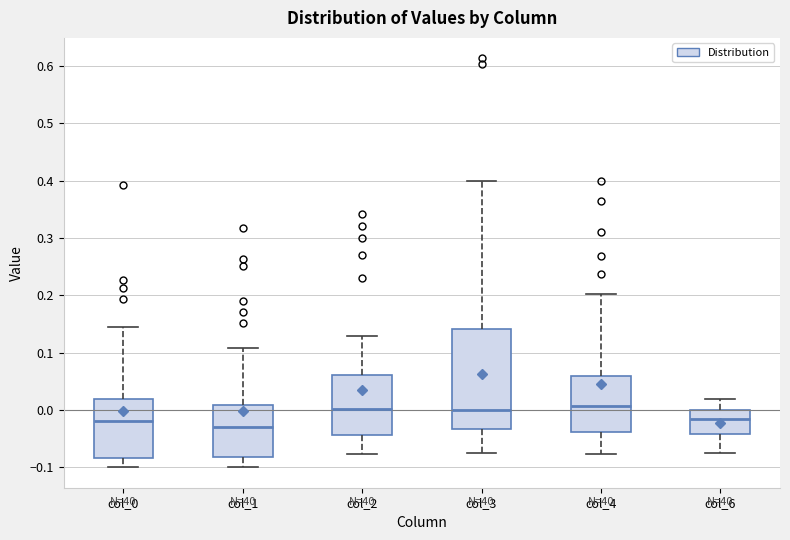

Reading left to right, read every box against the y-axis: the position of its median line, the range the box covers, and the ends of its whiskers. The values are not printed on the chart, so give them approximately, as read against the axis.

col_0: median -0.02, box -0.08 to 0.02, whiskers -0.10 to 0.14
col_1: median -0.03, box -0.08 to 0.01, whiskers -0.10 to 0.11
col_2: median 0.00, box -0.04 to 0.06, whiskers -0.08 to 0.13
col_3: median 0.00, box -0.03 to 0.14, whiskers -0.08 to 0.40
col_4: median 0.01, box -0.04 to 0.06, whiskers -0.08 to 0.20
col_6: median -0.02, box -0.04 to 0.00, whiskers -0.07 to 0.02